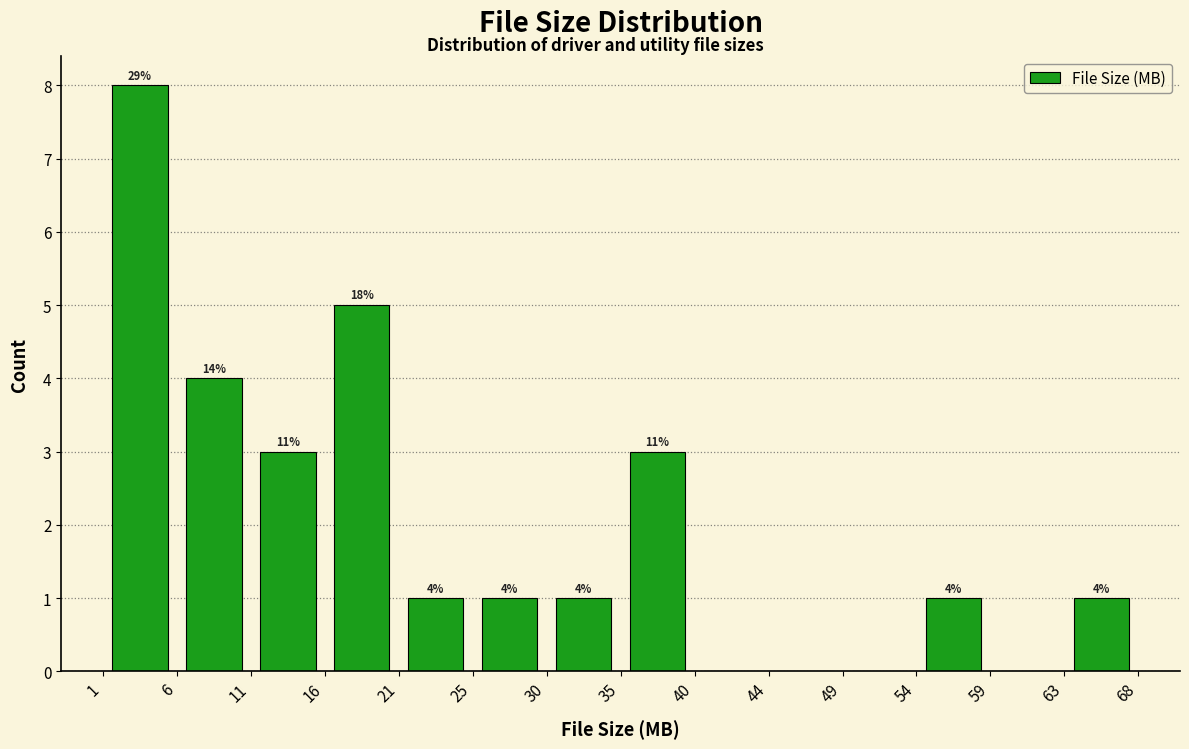

Over which range of the x-axis is the bar tallest?

1 to 6